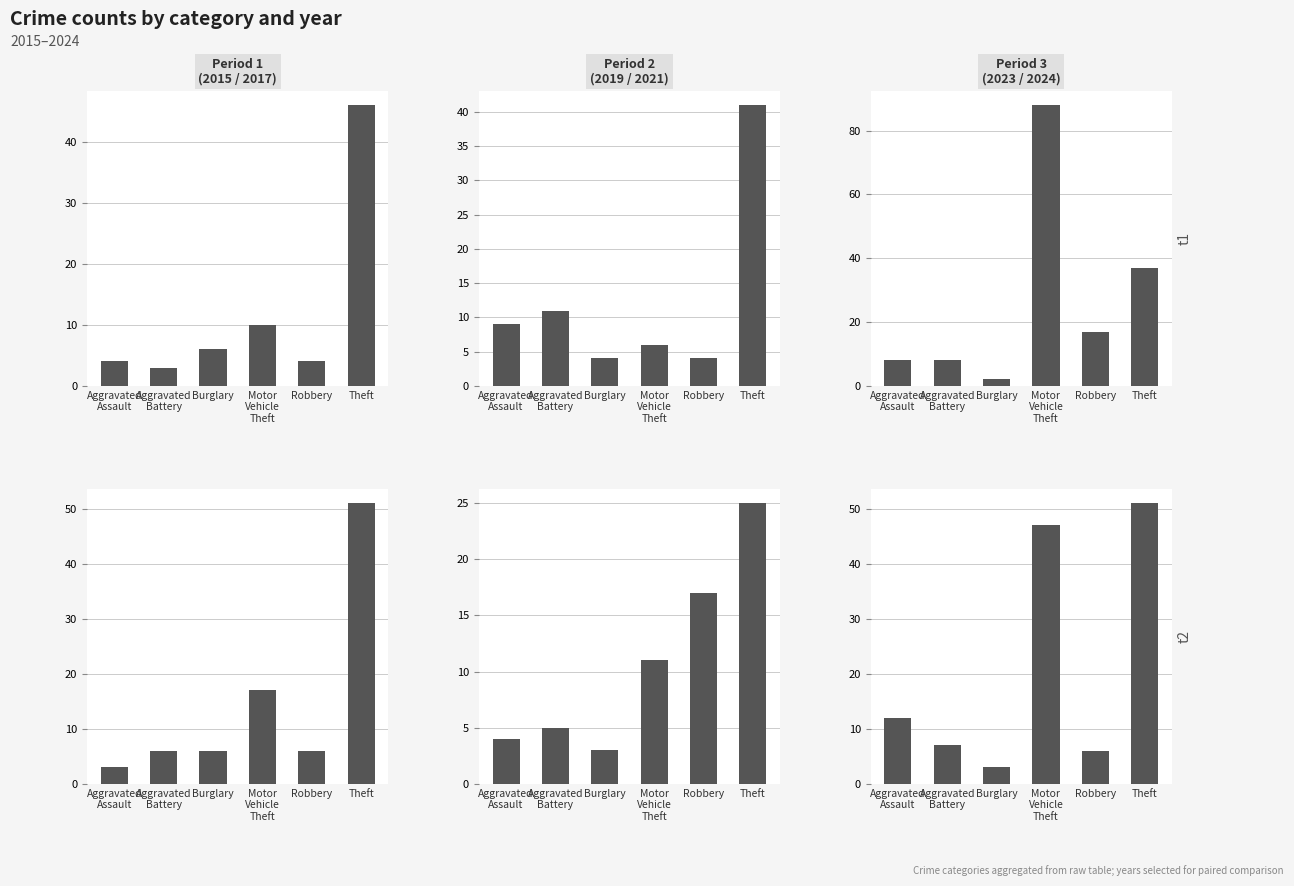

At which category is the sum across all series the highest?

Theft